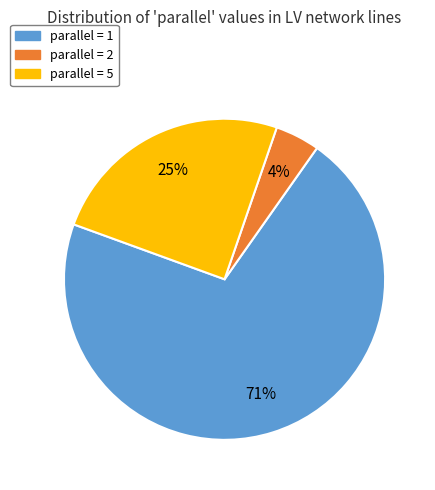

To the nearest percent, what is the average slice percentage?

33%